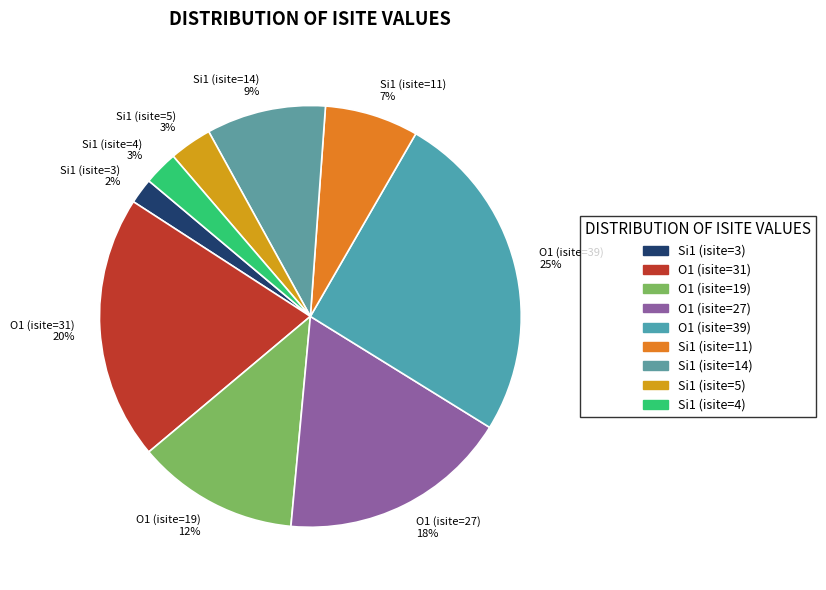

Is there any slice that represents more than half of the pie?

No